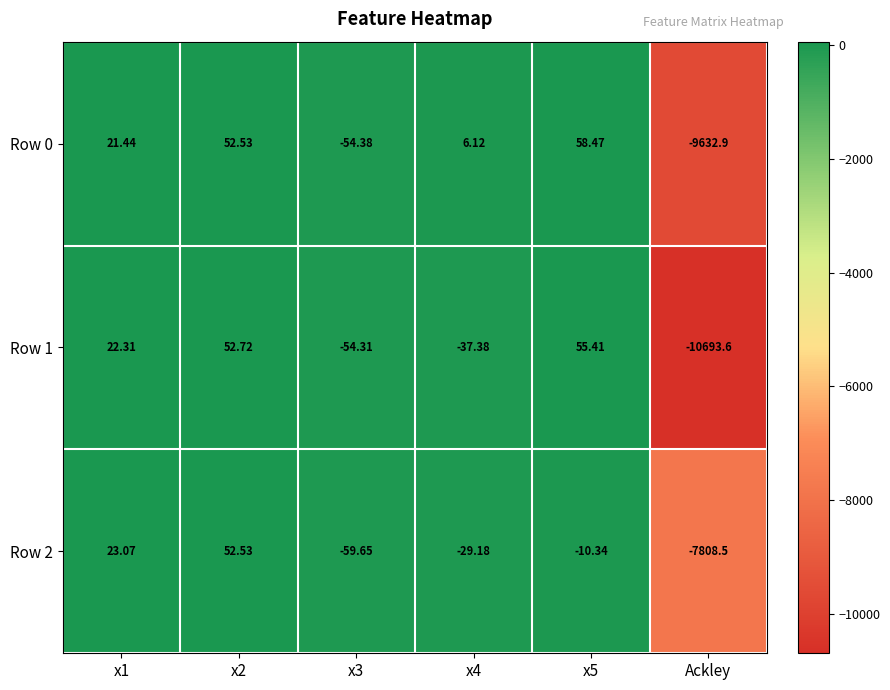

Is the value of Row 1 at x2 greater than the value of Row 0 at x2?

Yes